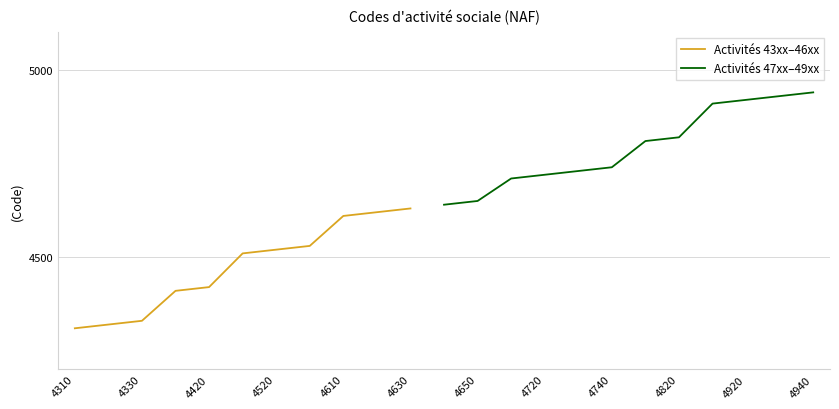

What is the difference between the values at 4930 and 4730?

200